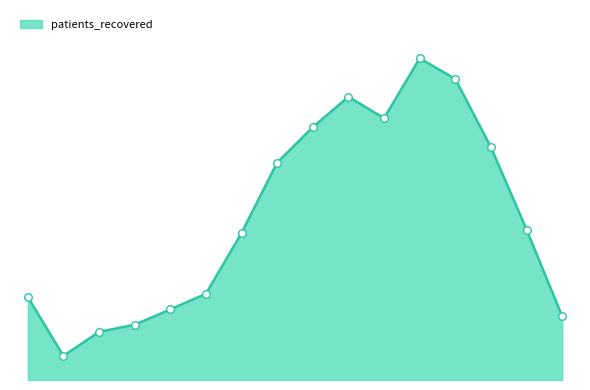

Is this an area chart (filled region under the line)?

Yes